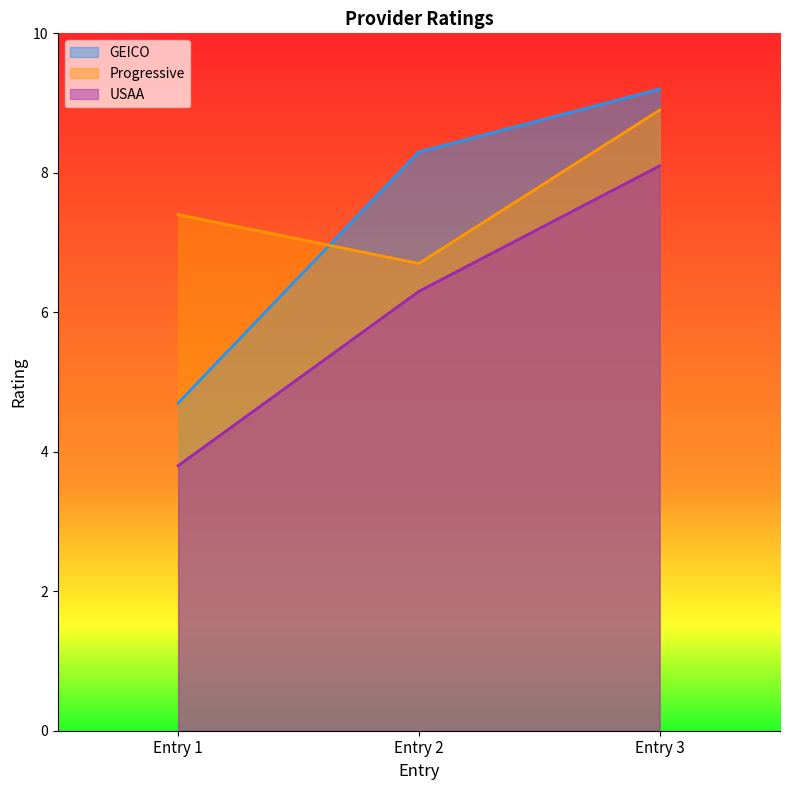

Between Entry 2 and Entry 3, which series saw the biggest shift?

Progressive